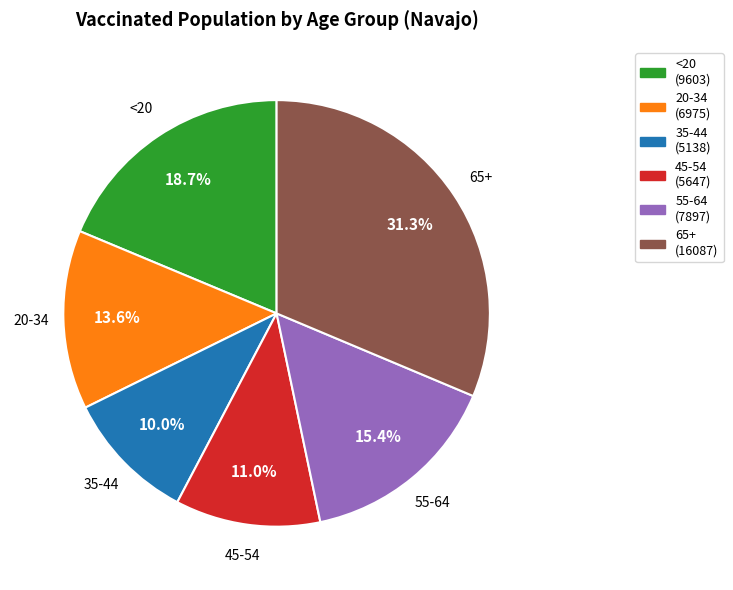

Approximately how many times larger is the value at 20-34 compared to 35-44?

1.4